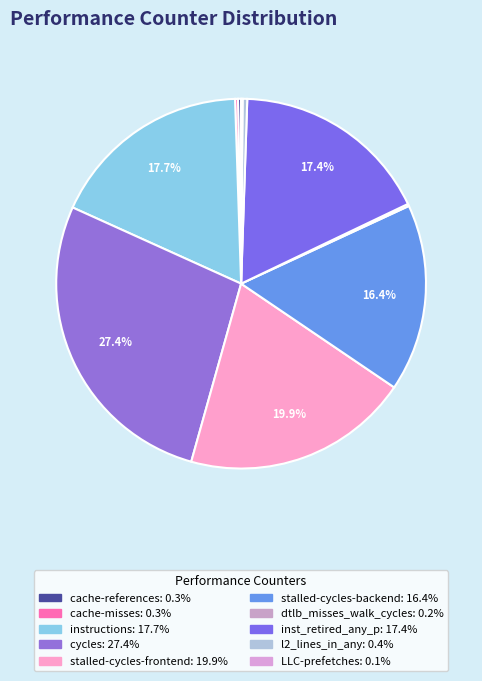

What percentage do dtlb_misses_walk_cycles and cache-misses together represent?

0.4%